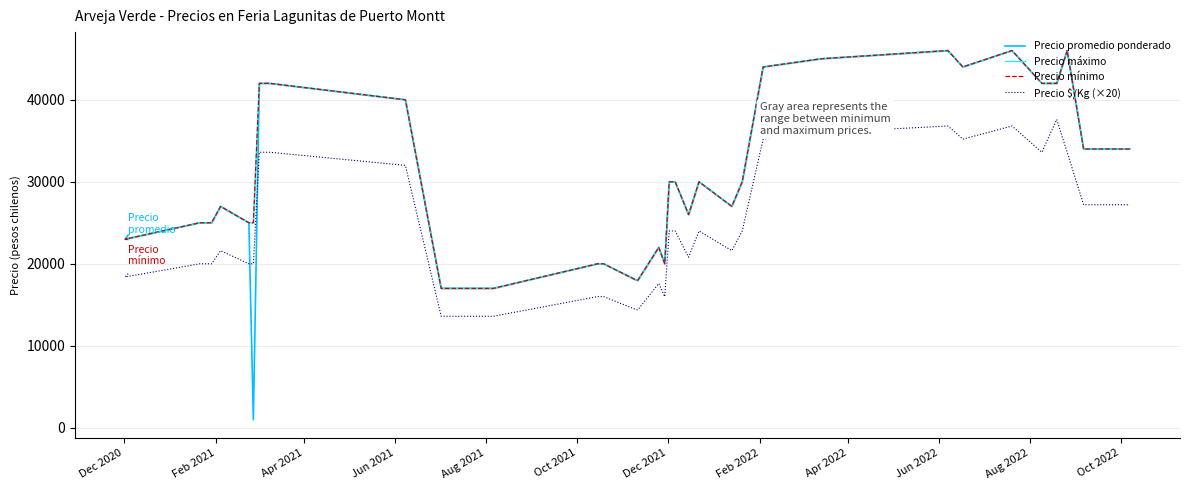

Does the chart display data point markers on the line(s)?

No